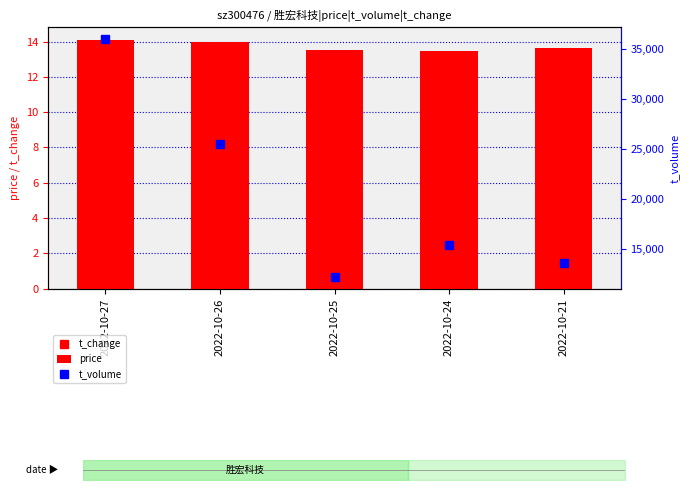

Reading left to right, extract all data points from this chart.

t_change: 2022-10-27=3.0	2022-10-26=2.1	2022-10-25=1.1	2022-10-24=1.3	2022-10-21=1.2
price: 2022-10-27=14.1	2022-10-26=14.0	2022-10-25=13.5	2022-10-24=13.4	2022-10-21=13.6
t_volume: 2022-10-27=35946.0	2022-10-26=25438.0	2022-10-25=12211.0	2022-10-24=15379.0	2022-10-21=13615.0